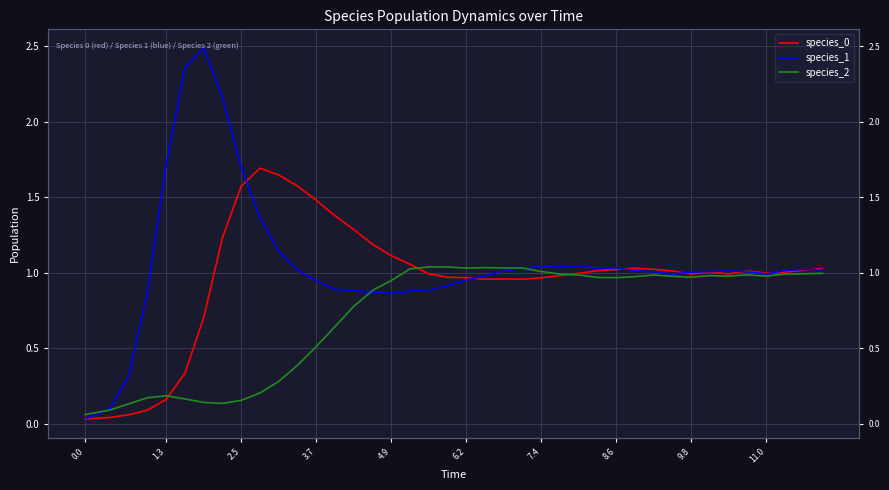

Where do species_2 and species_0 first cross each other?

4.9 and 6.2